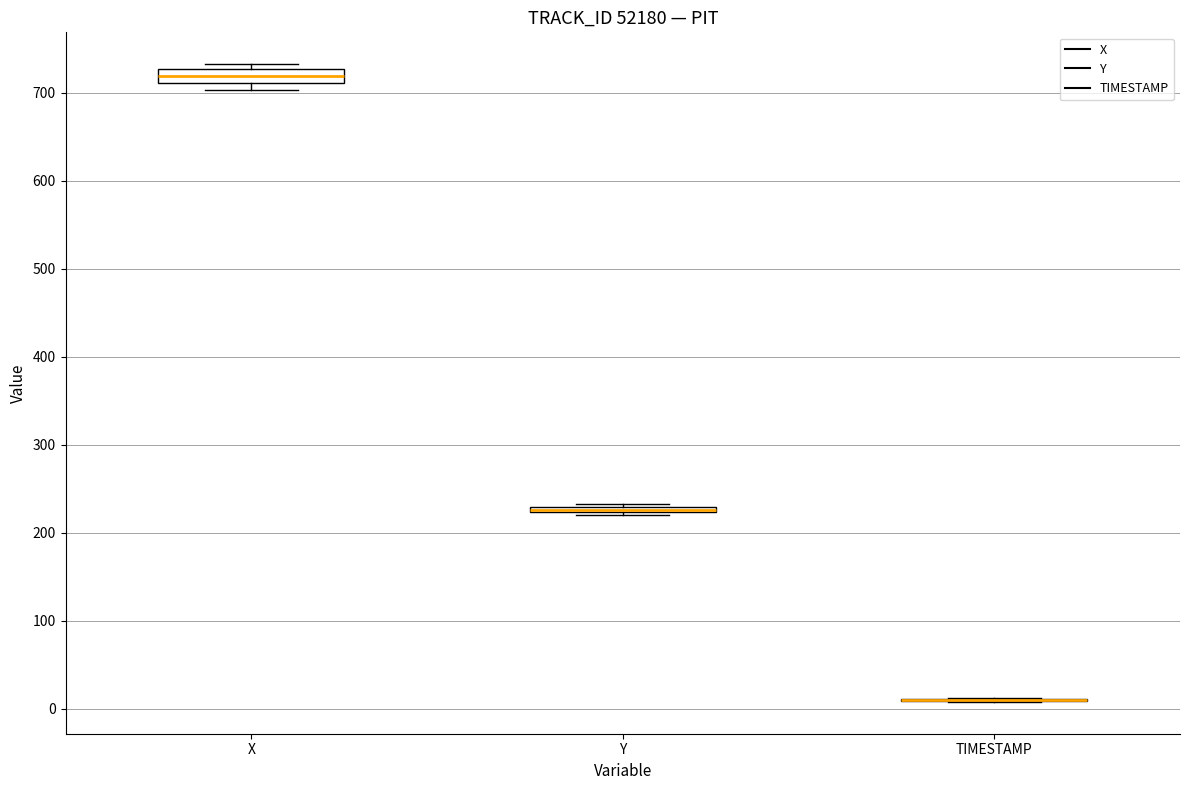

Where does the median line of the box for X sit on the y-axis? The values are not printed on the chart, so give them approximately, as read against the axis.

720